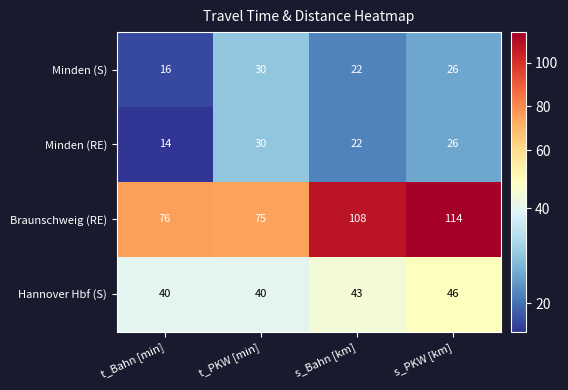

Is it true that Hannover Hbf (S) equals 26 at t_Bahn [min]?

False